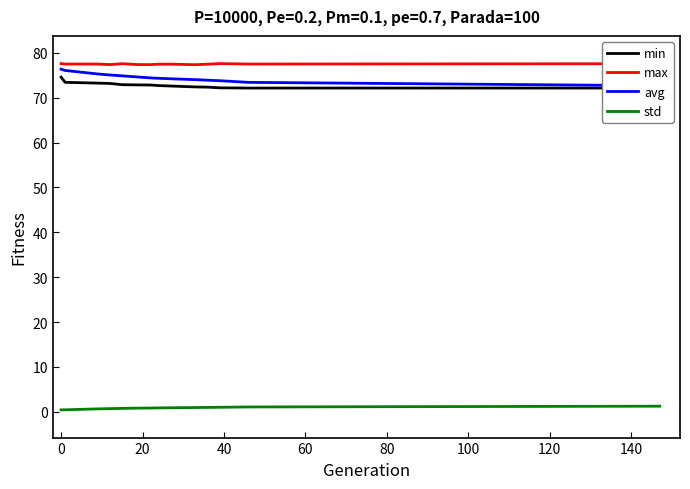

True or false: std and avg intersect in this chart.

False